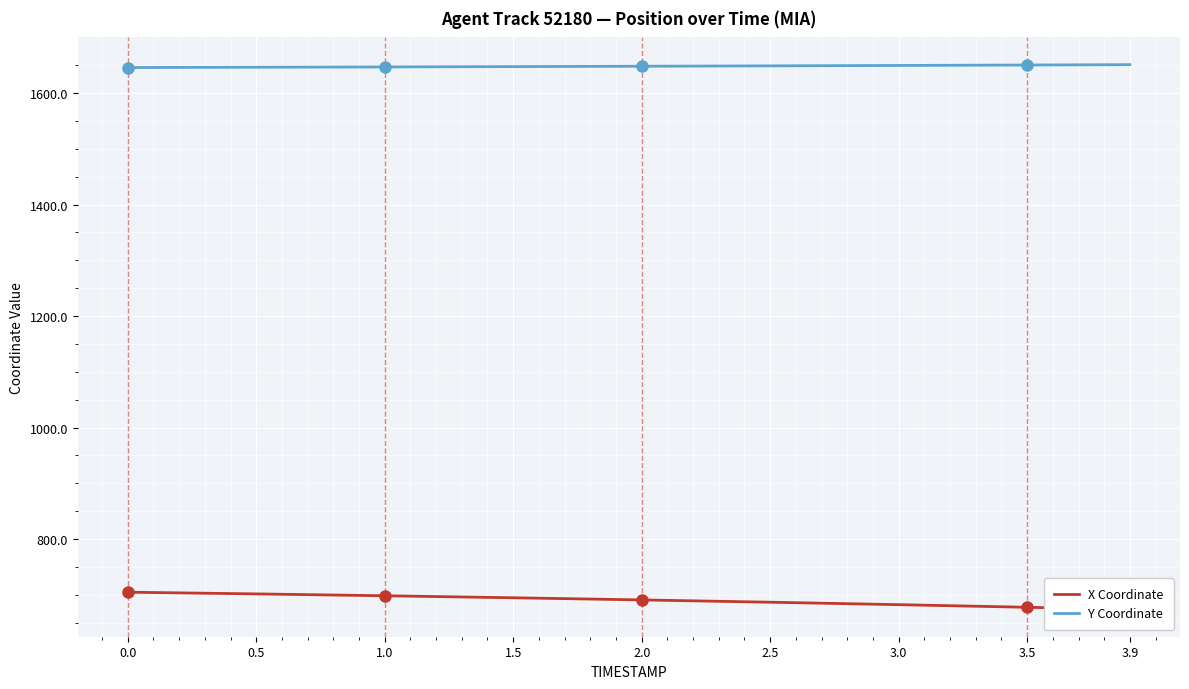

Which series has the largest range (max minus min)?

X Coordinate